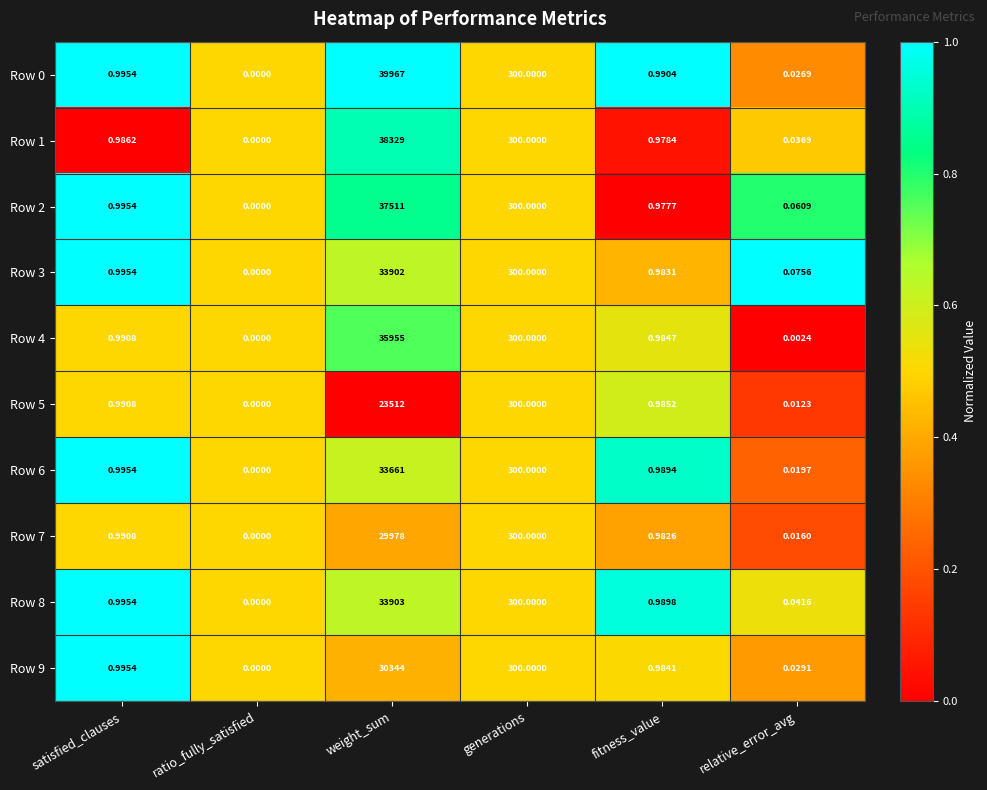

At which category is the sum across all series the highest?

weight_sum